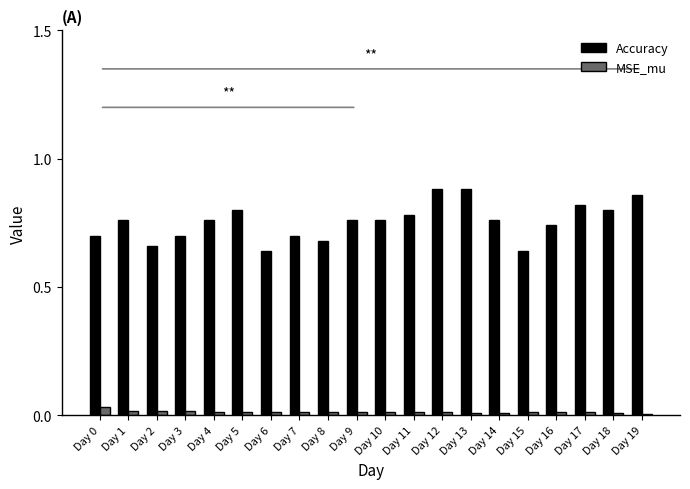

Which series has the largest total across all categories?

Accuracy